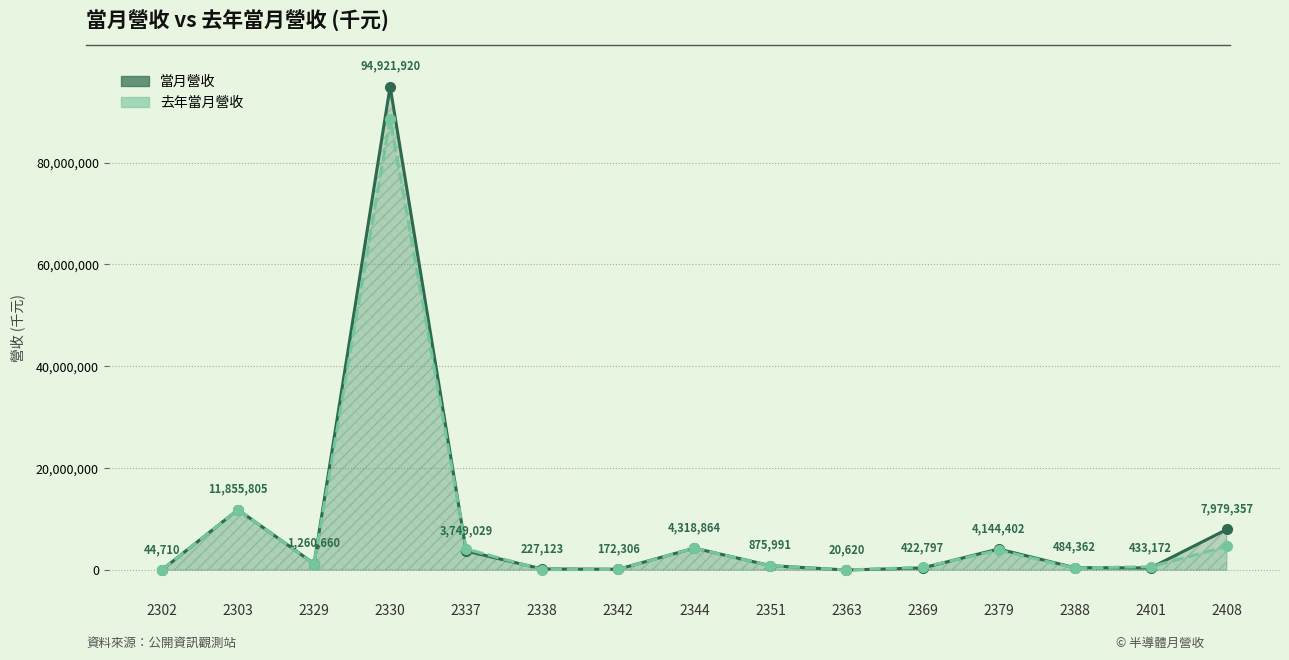

How many intersections are there between 當月營收 and 去年當月營收?

8